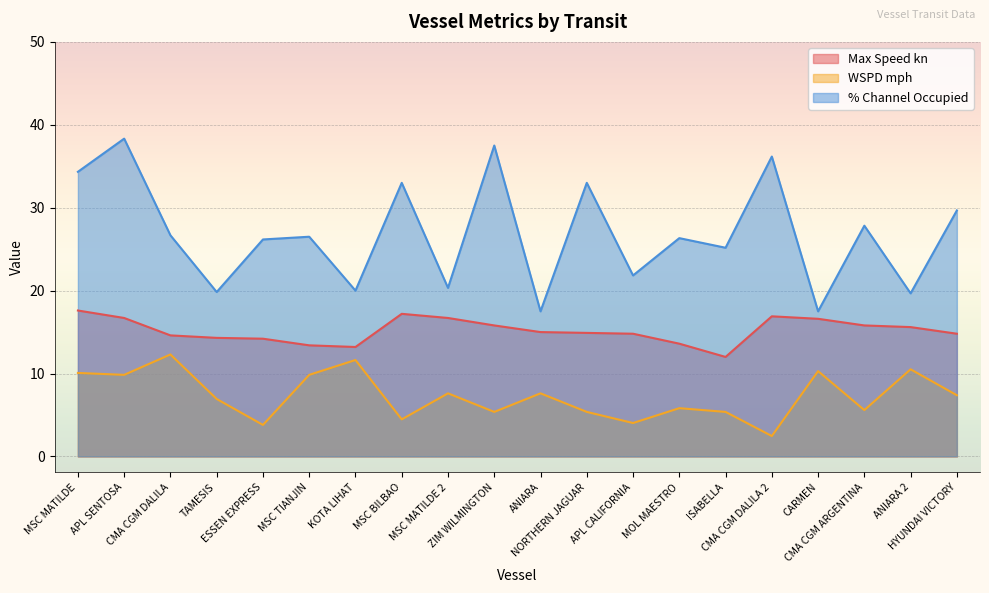

True or false: % Channel Occupied has a value of 25.2 at ISABELLA.

True